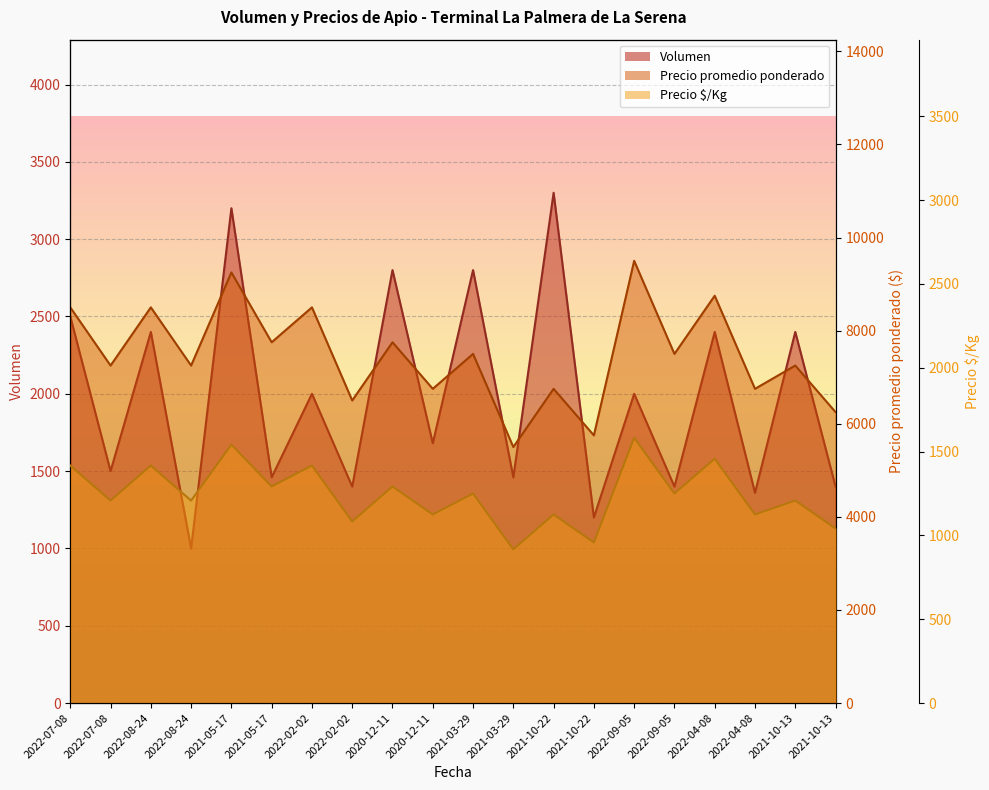

What are all the series names shown in the legend?

Volumen, Precio promedio ponderado, Precio $/Kg